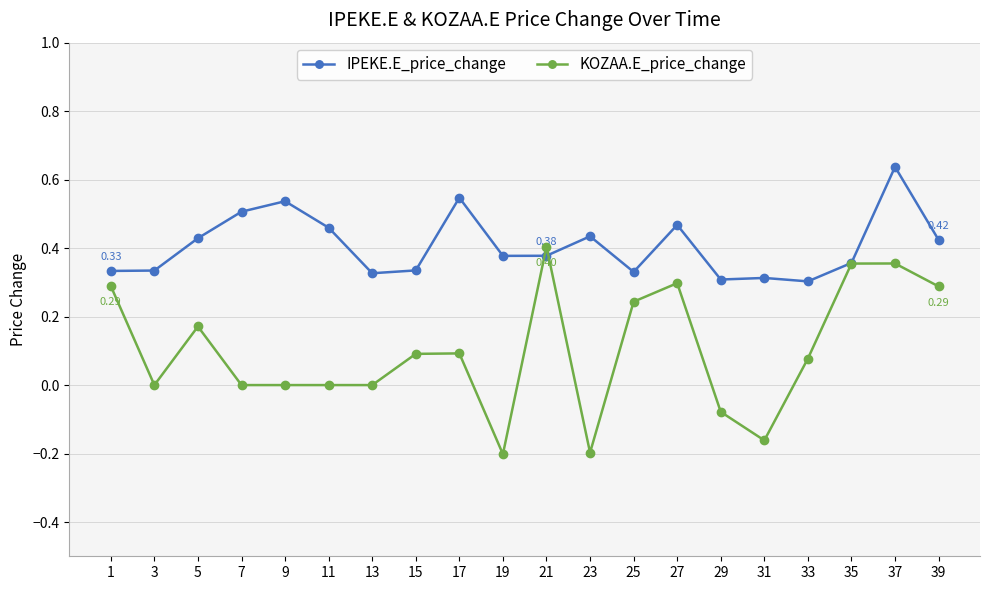

How many data points does each series have?

20